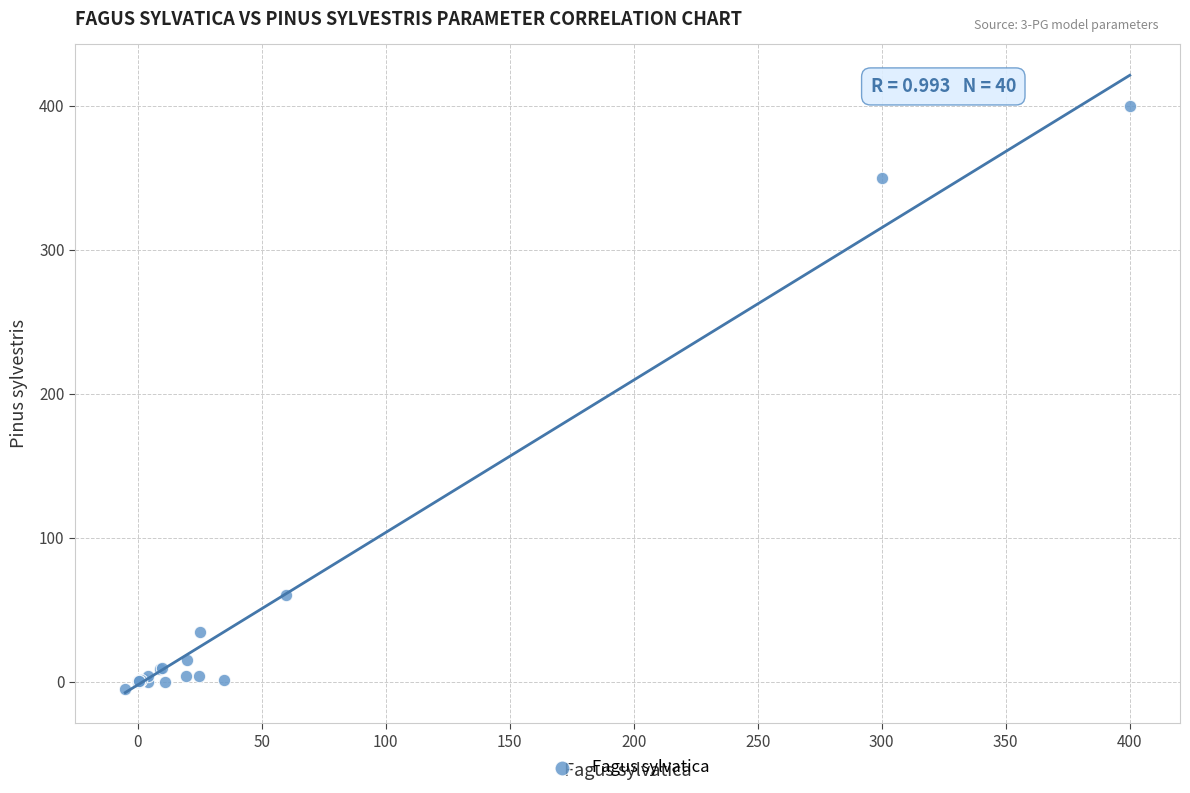

What Y value in the scatter plot is closest to 197?

60.0